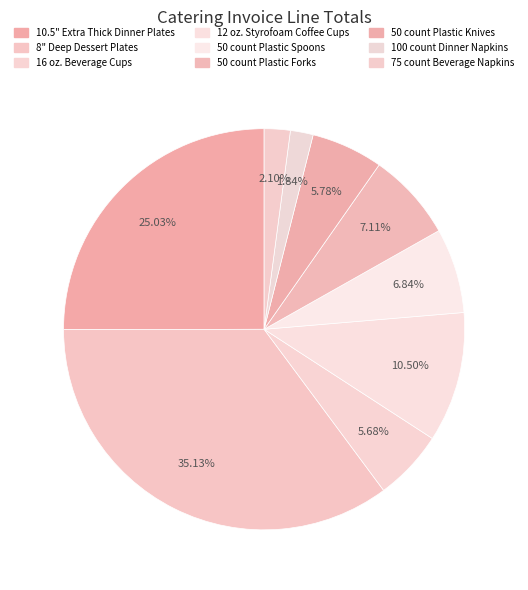

How many slices are in this pie chart?

9